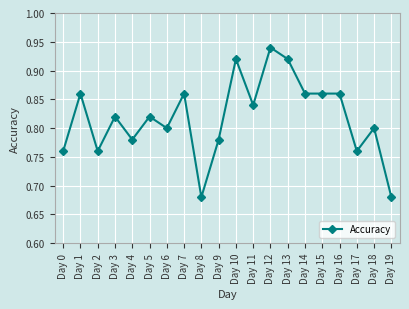

What is the sum of all values?

16.4